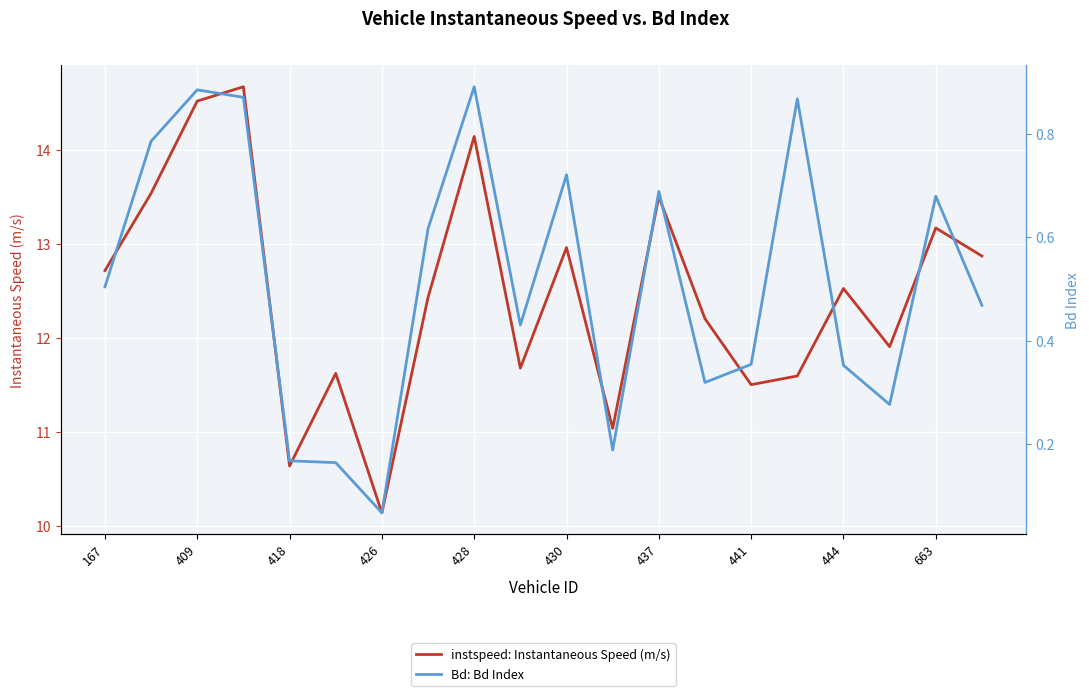

Is this an area chart (filled region under the line)?

No